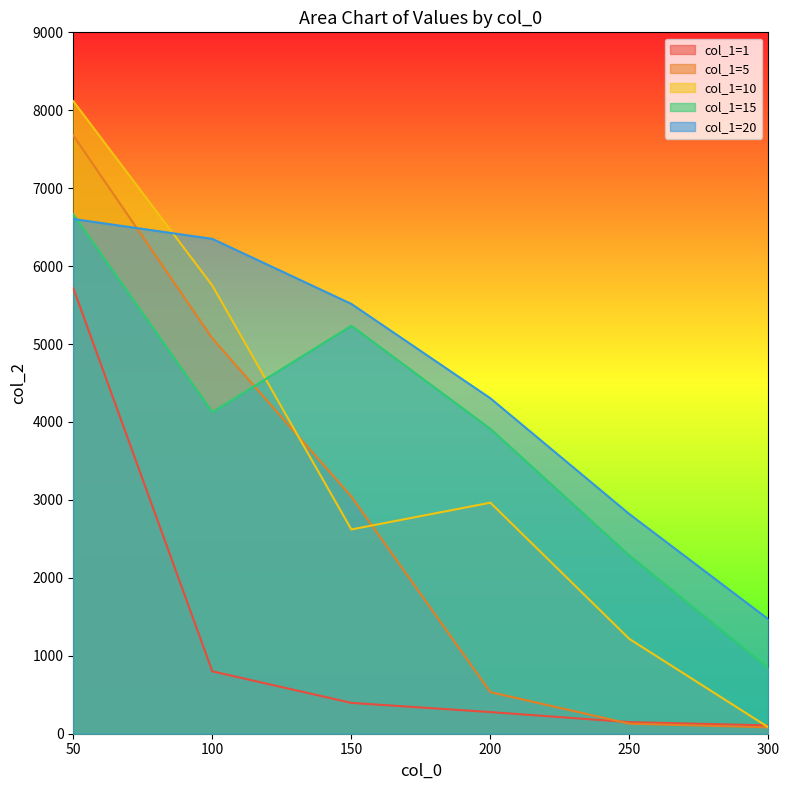

At how many categories does at least one series exceed 6838?

1